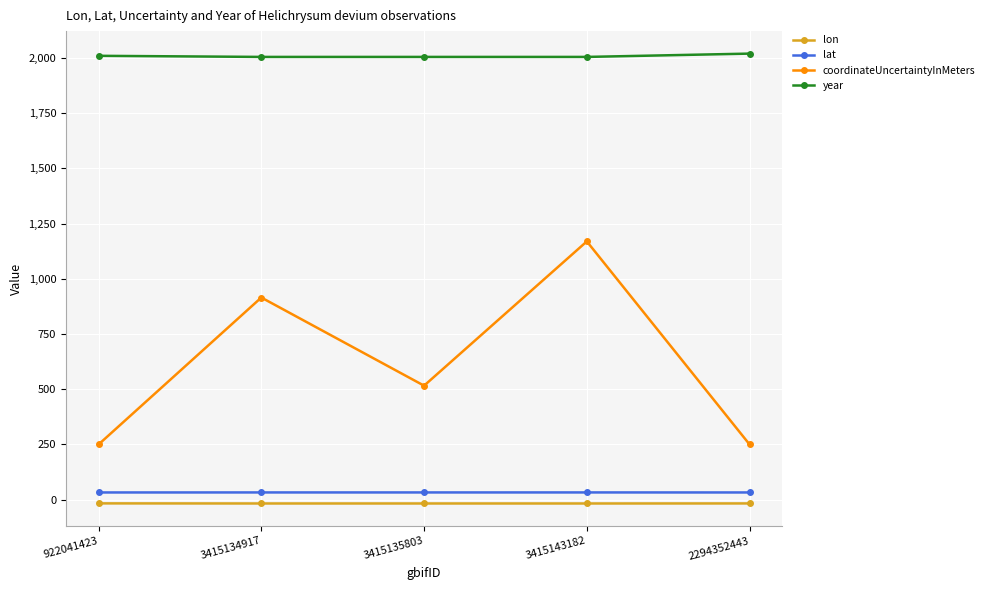

Which series has the largest range (max minus min)?

coordinateUncertaintyInMeters